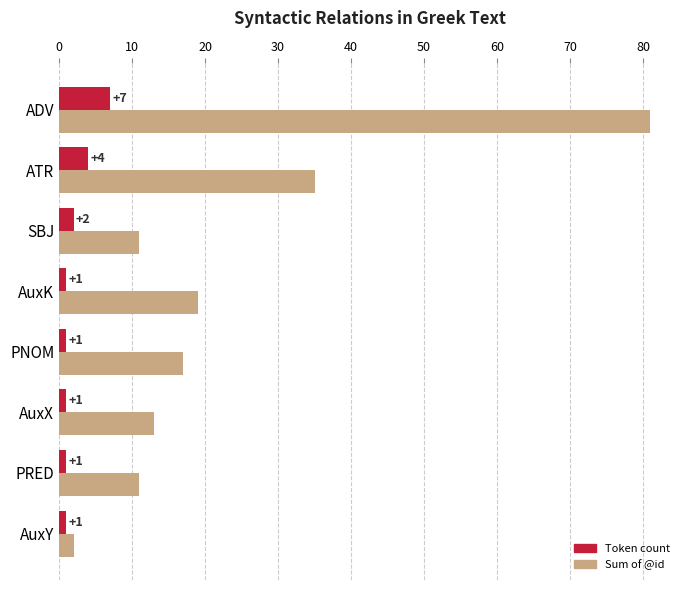

What is the highest value of the Sum of @id series?

81